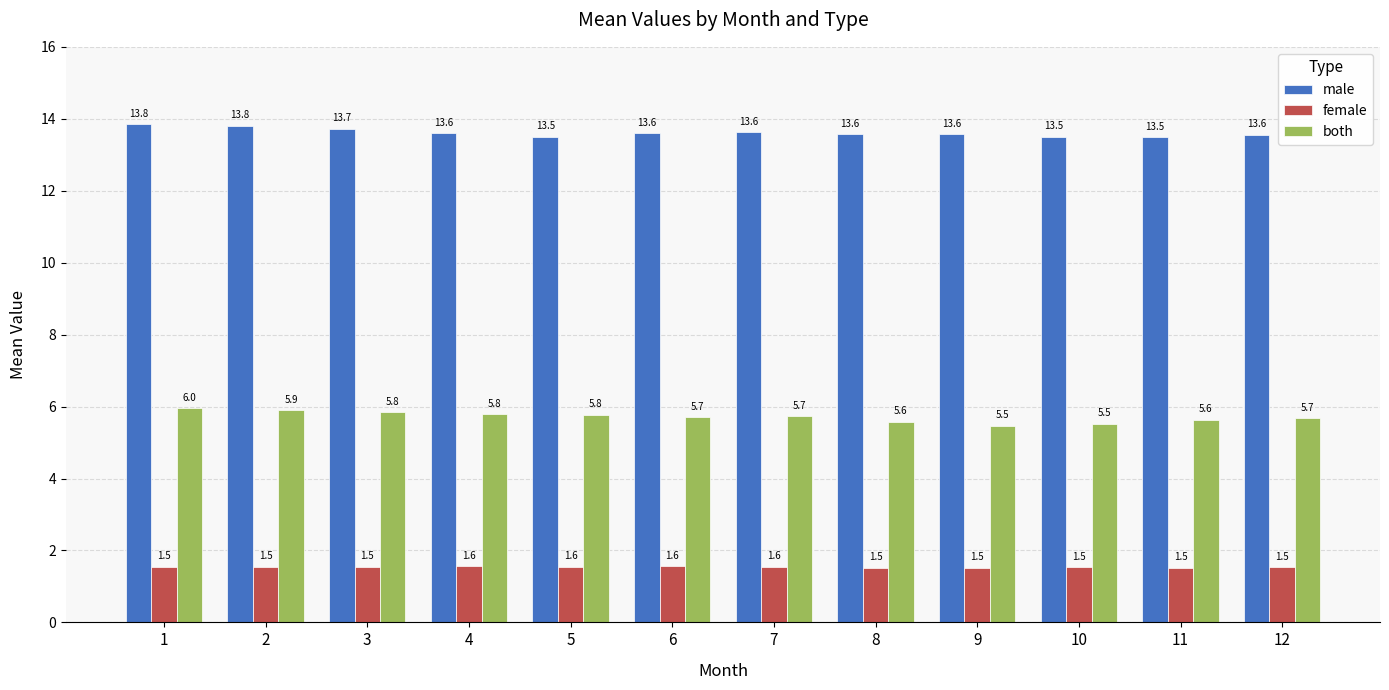

Reading left to right, list all the values displayed in this chart.

male: 1=13.8	2=13.8	3=13.7	4=13.6	5=13.5	6=13.6	7=13.6	8=13.6	9=13.6	10=13.5	11=13.5	12=13.6
female: 1=1.5	2=1.5	3=1.5	4=1.6	5=1.6	6=1.6	7=1.6	8=1.5	9=1.5	10=1.5	11=1.5	12=1.5
both: 1=6.0	2=5.9	3=5.8	4=5.8	5=5.8	6=5.7	7=5.7	8=5.6	9=5.5	10=5.5	11=5.6	12=5.7